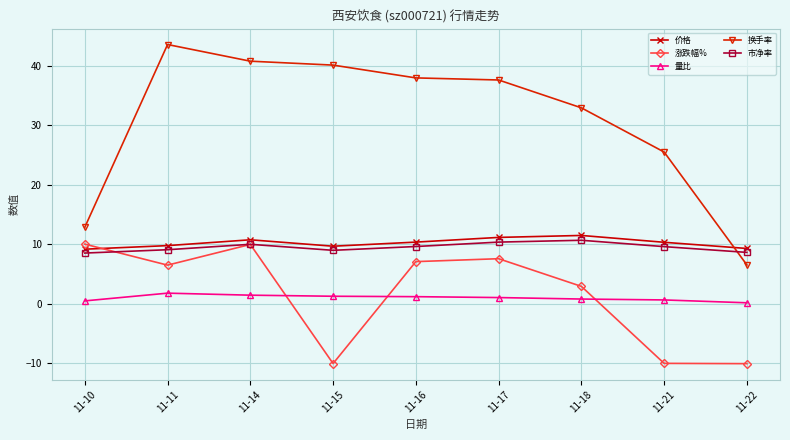

Between which two adjacent categories do 换手率 and 价格 first intersect?

11-21 and 11-22